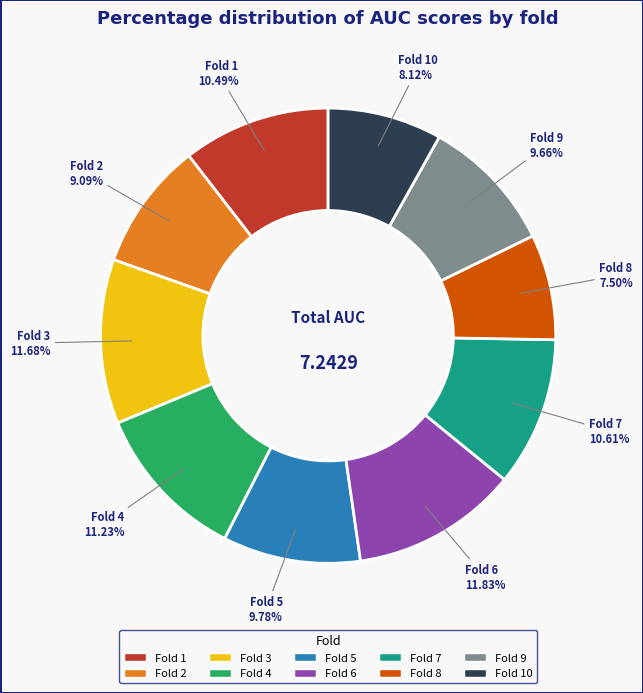

Does any single category account for the majority?

No